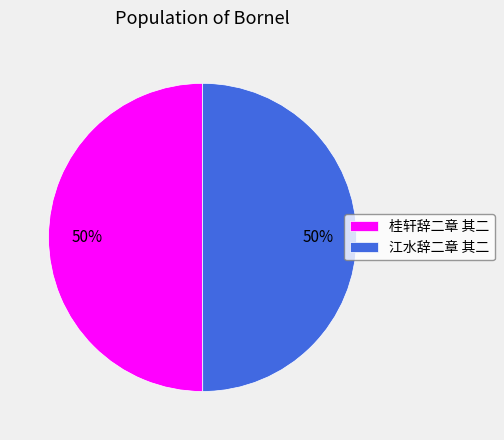

Do 桂轩辞二章 其二 and 江水辞二章 其二 together represent more than half of the pie?

Yes